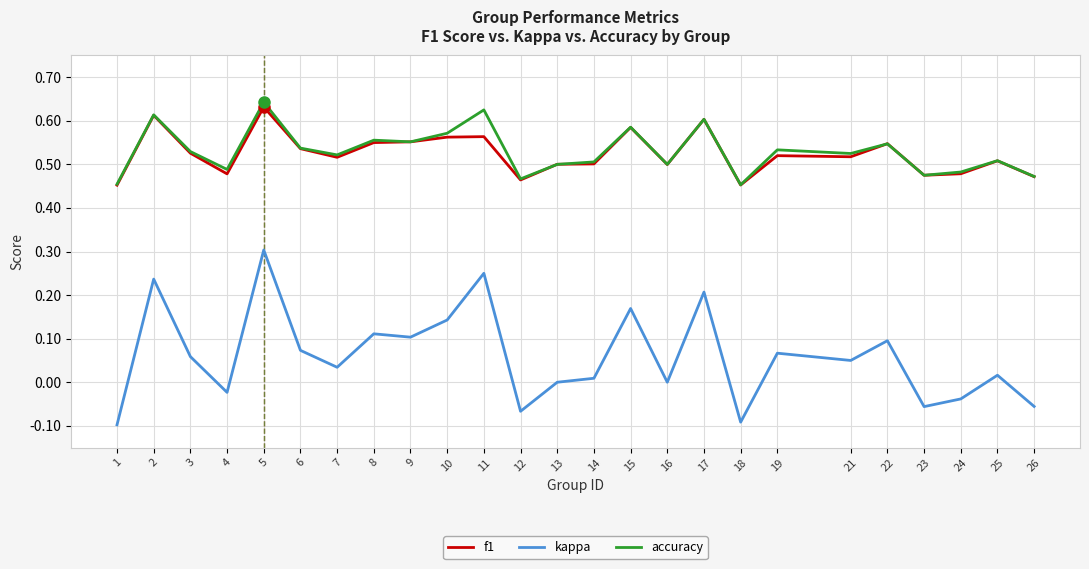

How many lines are shown in the chart?

3